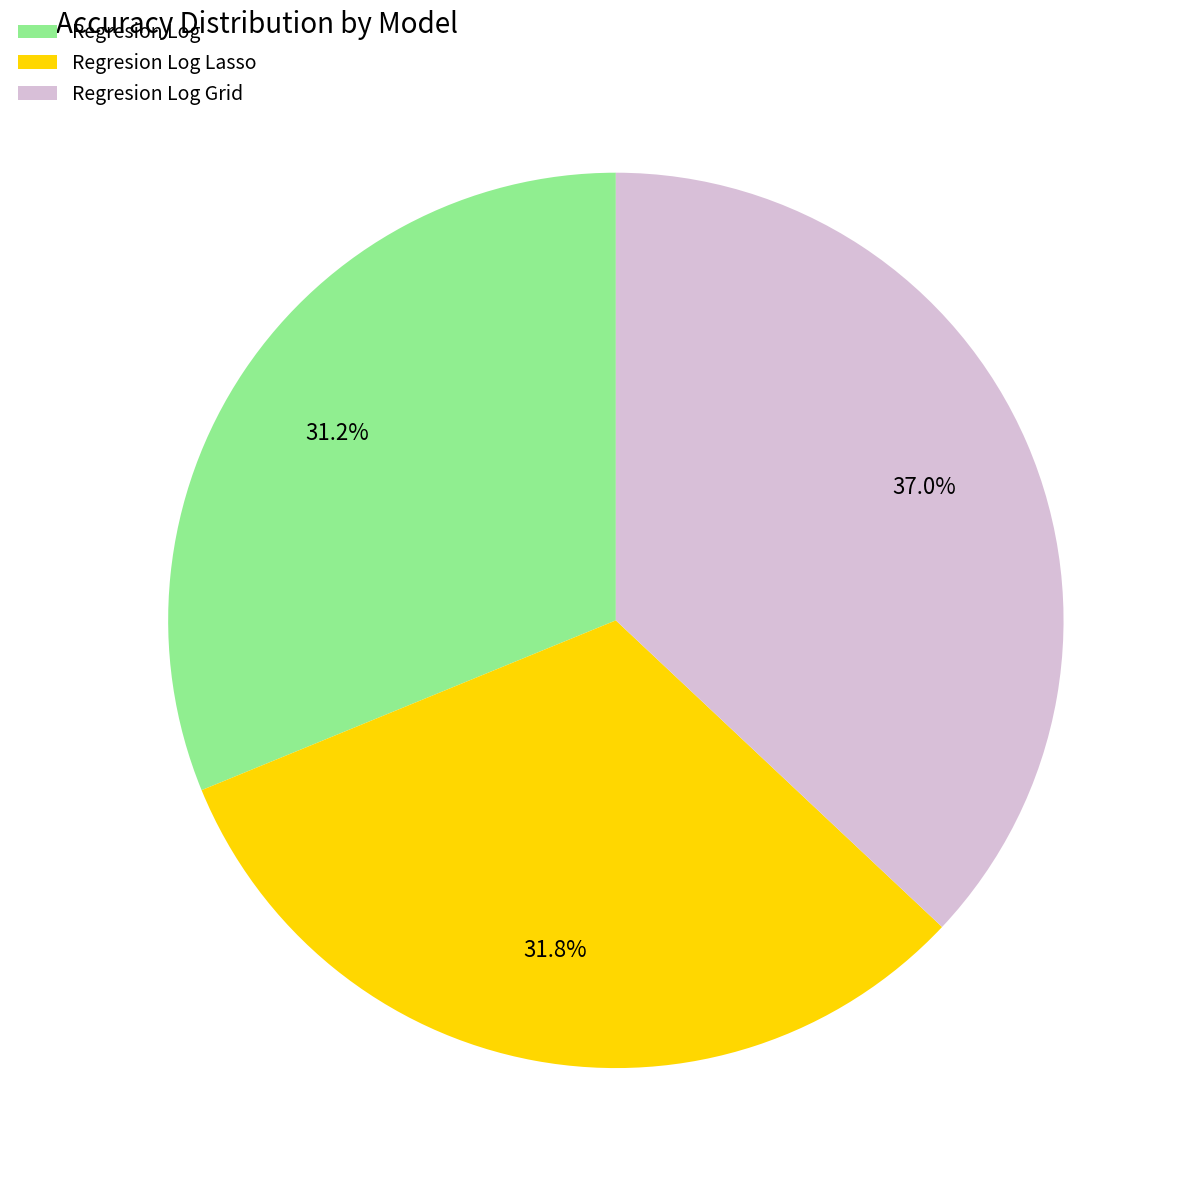

Is there any slice that represents more than half of the pie?

No